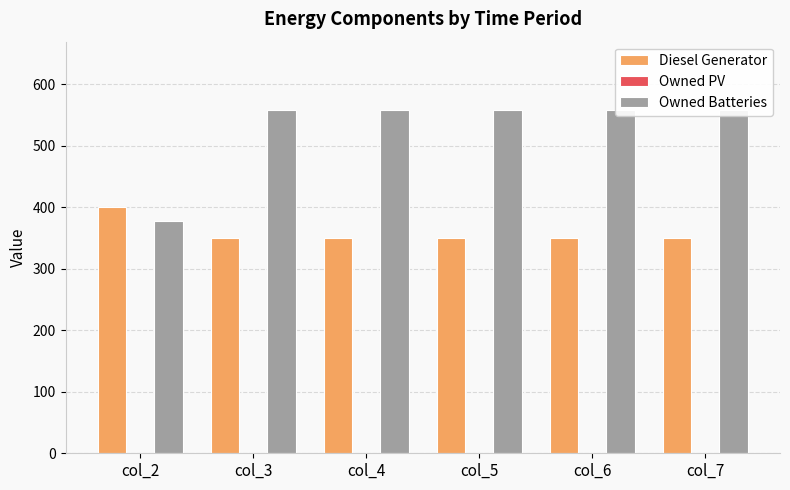

What is the value of the Owned Batteries bar at the 5th from the left?

558